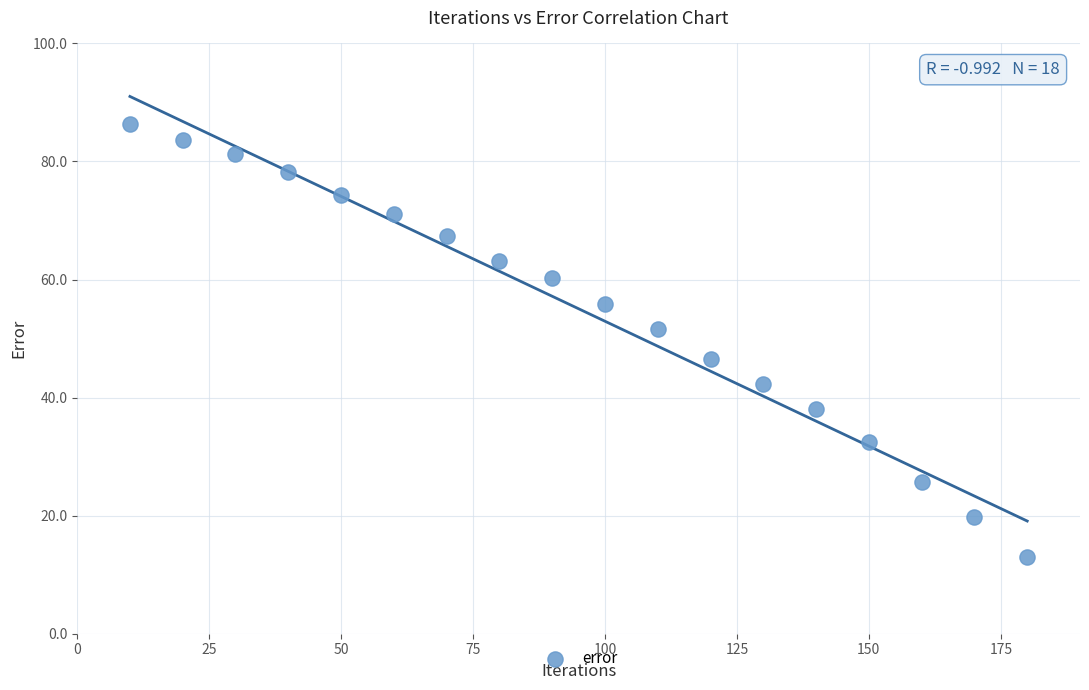

What is the range of X values (max minus min)?

170.0